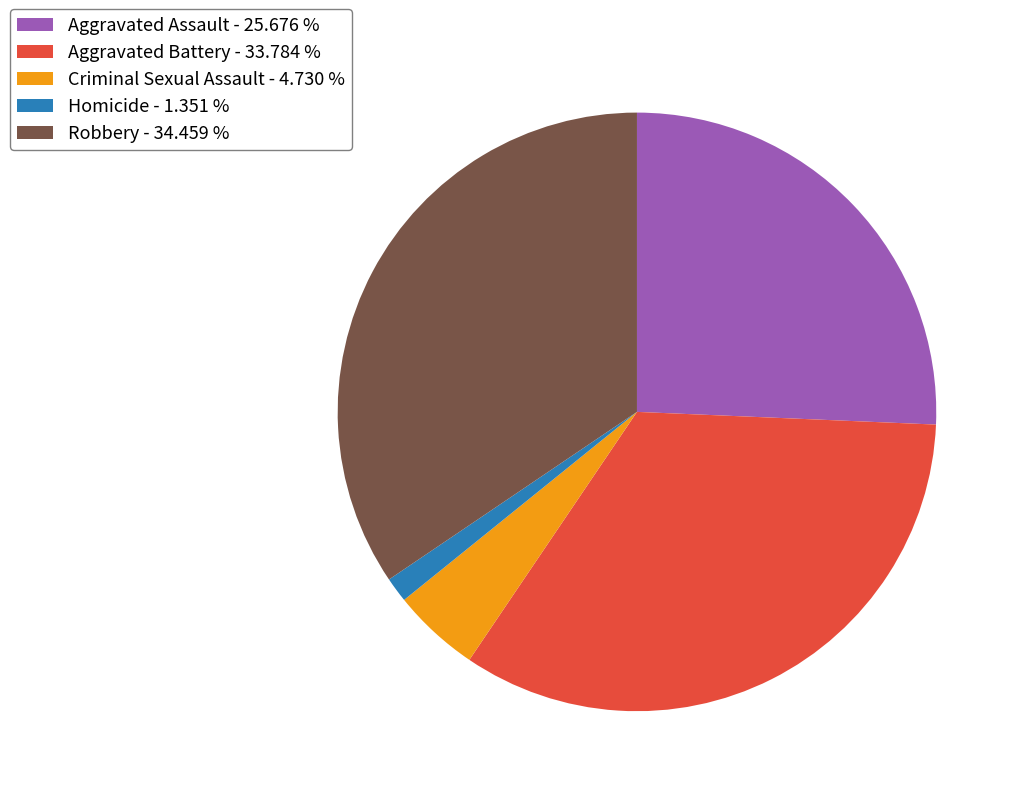

Between Aggravated Battery - 33.784 % and Aggravated Assault - 25.676 %, which is larger?

Aggravated Battery - 33.784 %